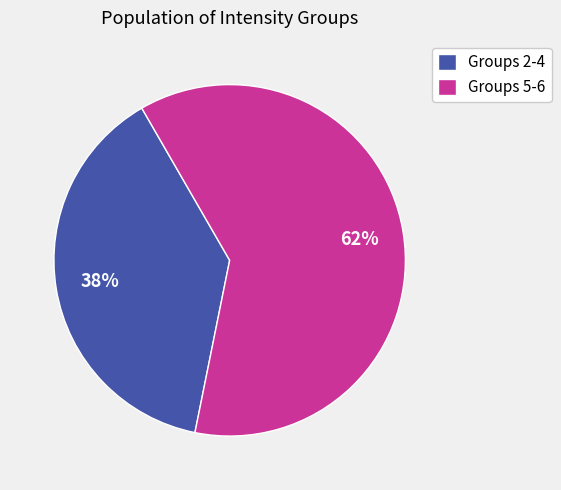

What percentage is the Groups 2-4 slice, to the nearest percent?

39%